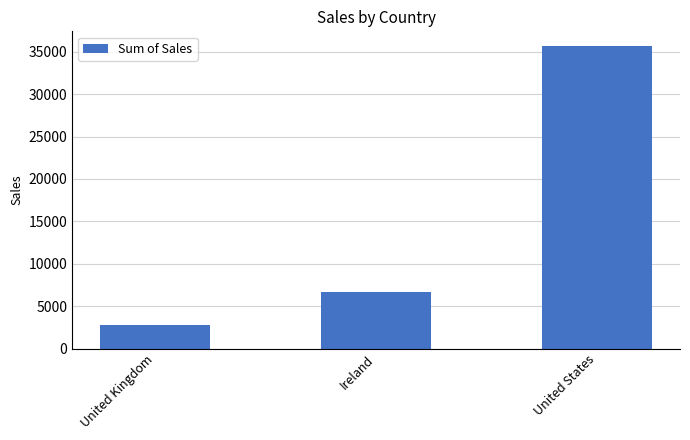

How many series are shown in this chart?

1